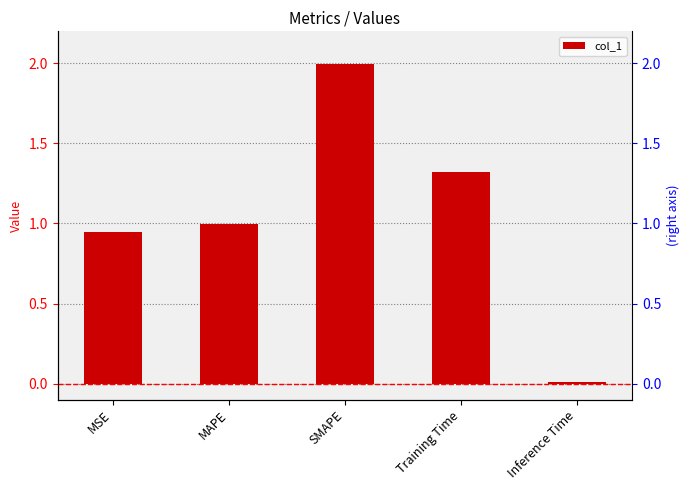

The chart shows a value of 2.2 at Training Time. True or false?

False